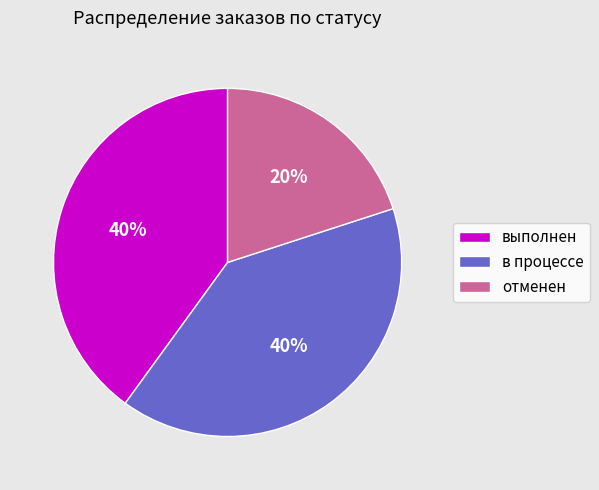

Is there any slice that represents more than half of the pie?

No